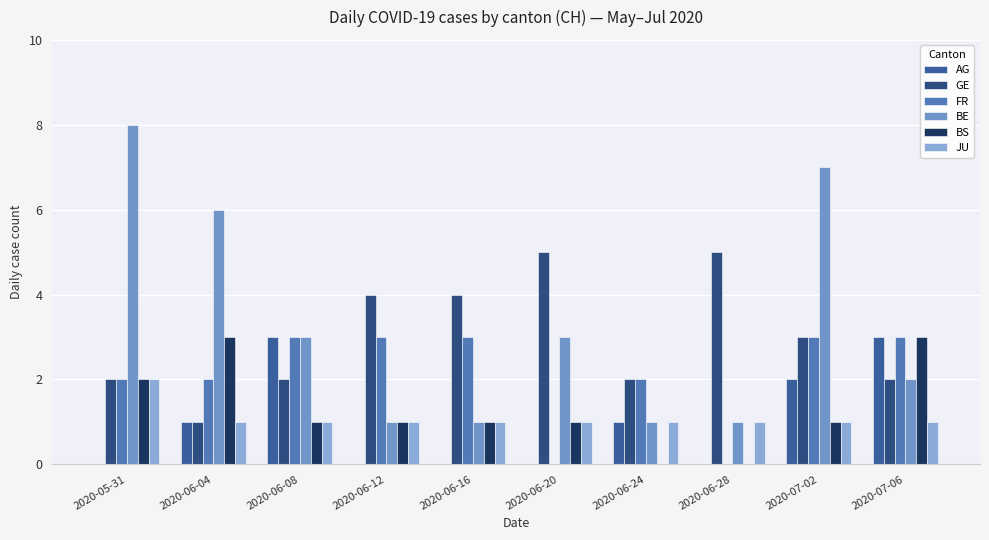

How many data points does each series have?

10